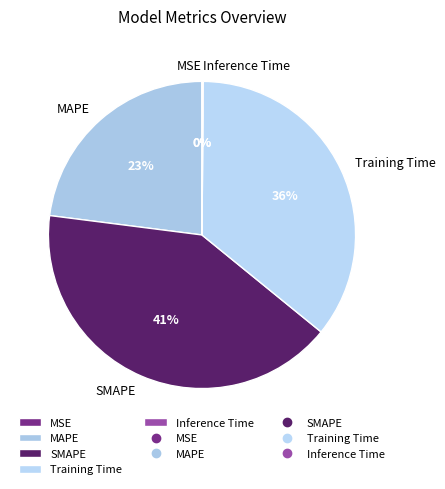

Does SMAPE represent more than half of the total?

No